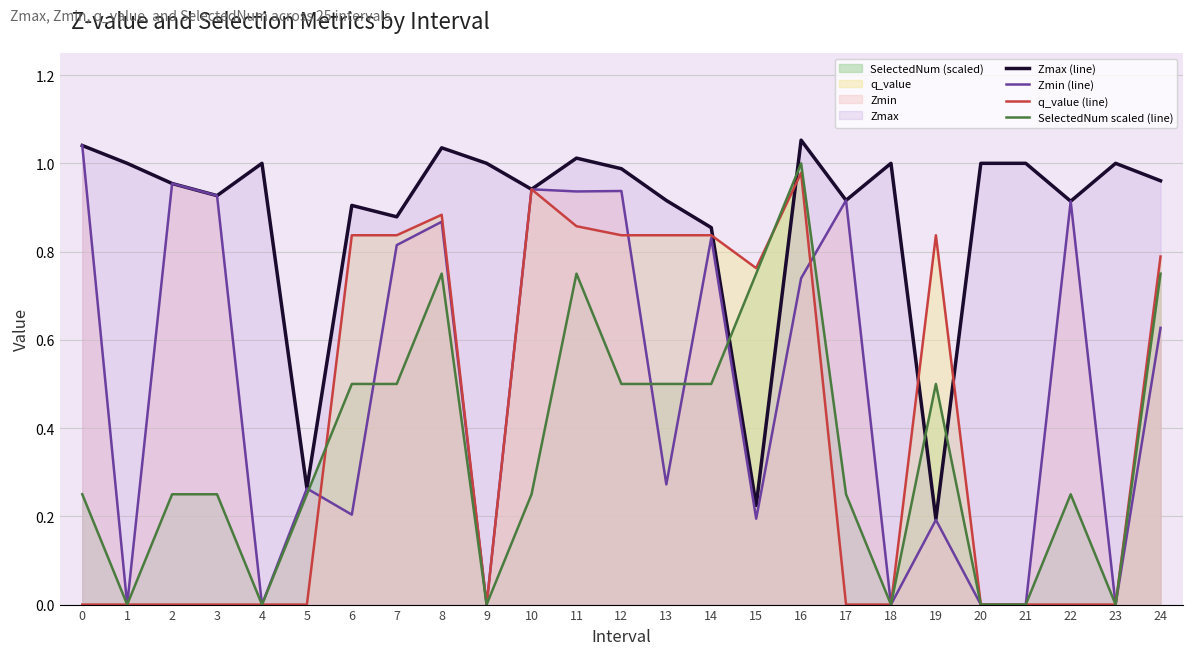

How many SelectedNum scaled (line) values are between 0 and 1?

25